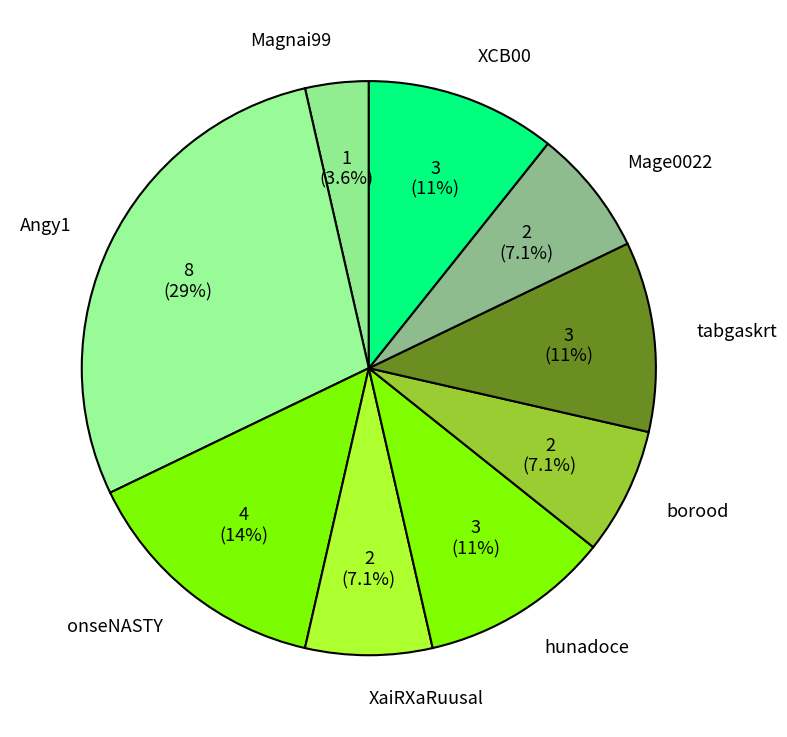

Is it true that XaiRXaRuusal is 7% of the pie?

True